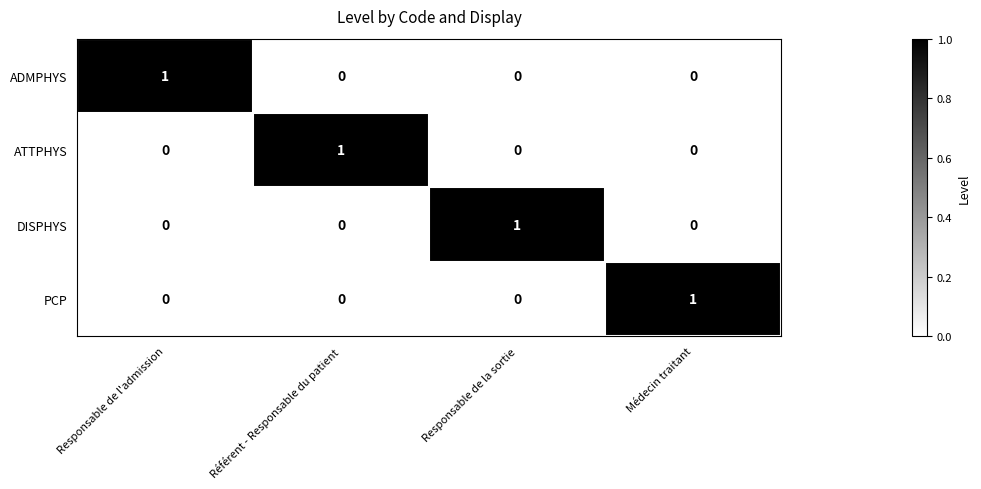

How many DISPHYS values are between 0 and 1?

4